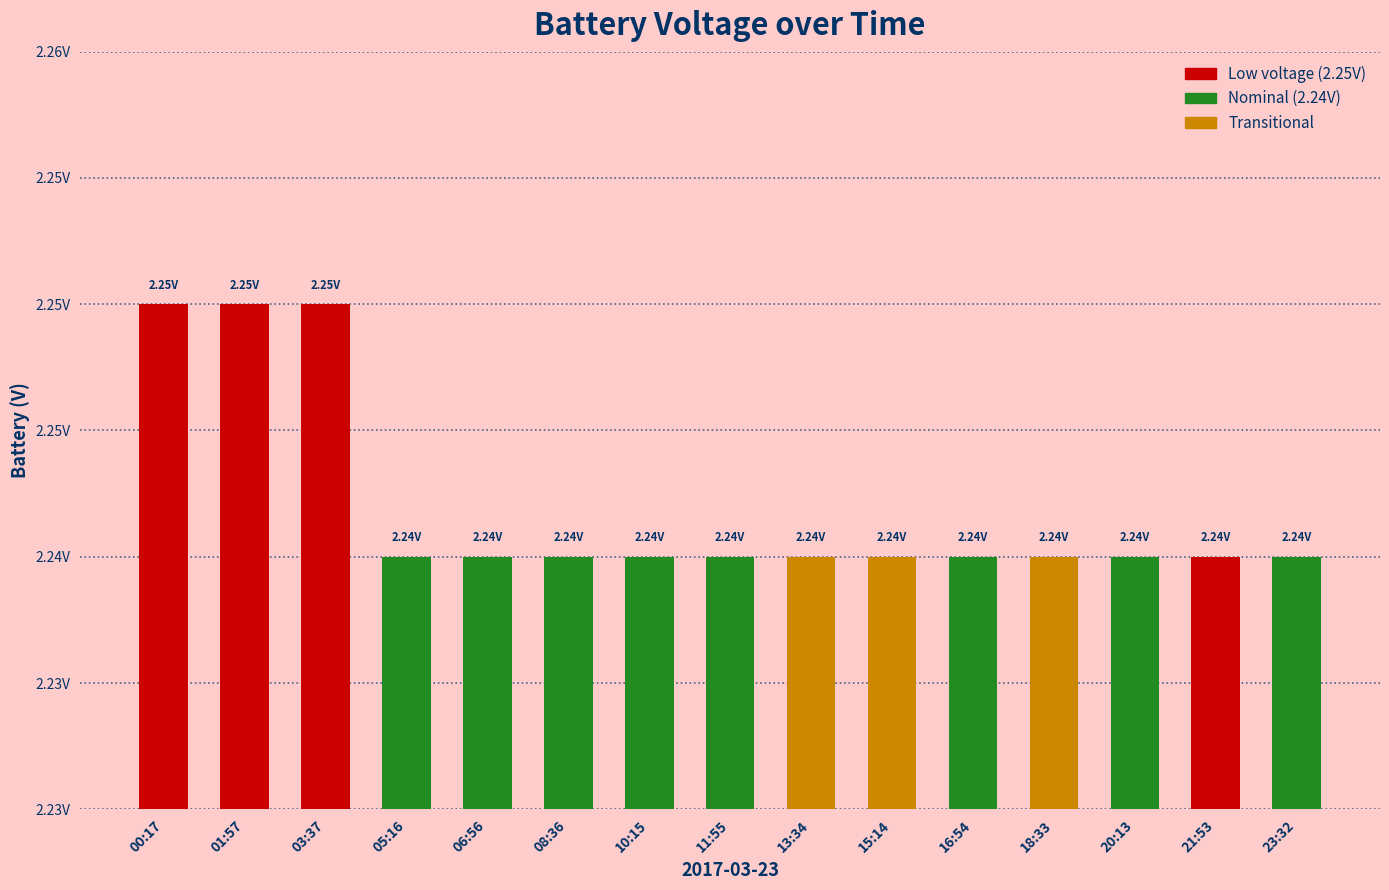

What position from the right is 06:56?

11